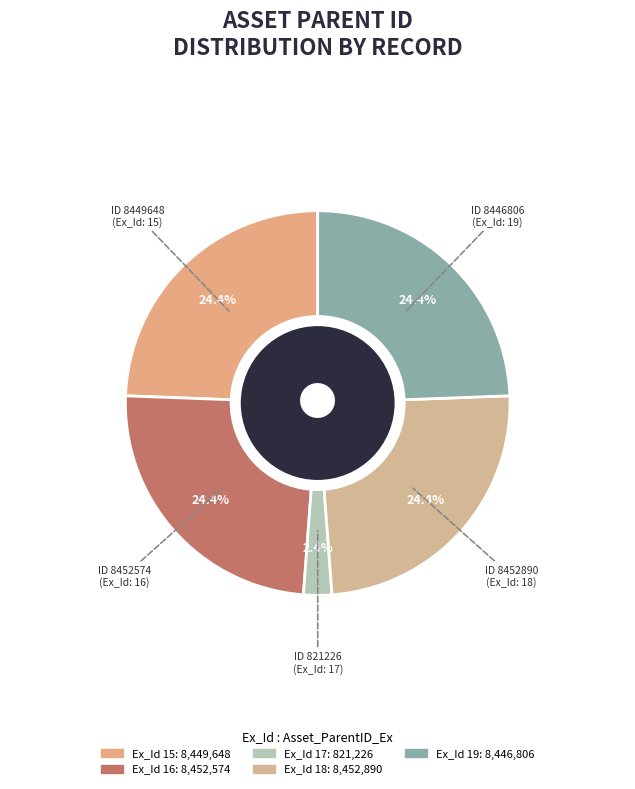

Which category has the biggest portion of the pie?

18